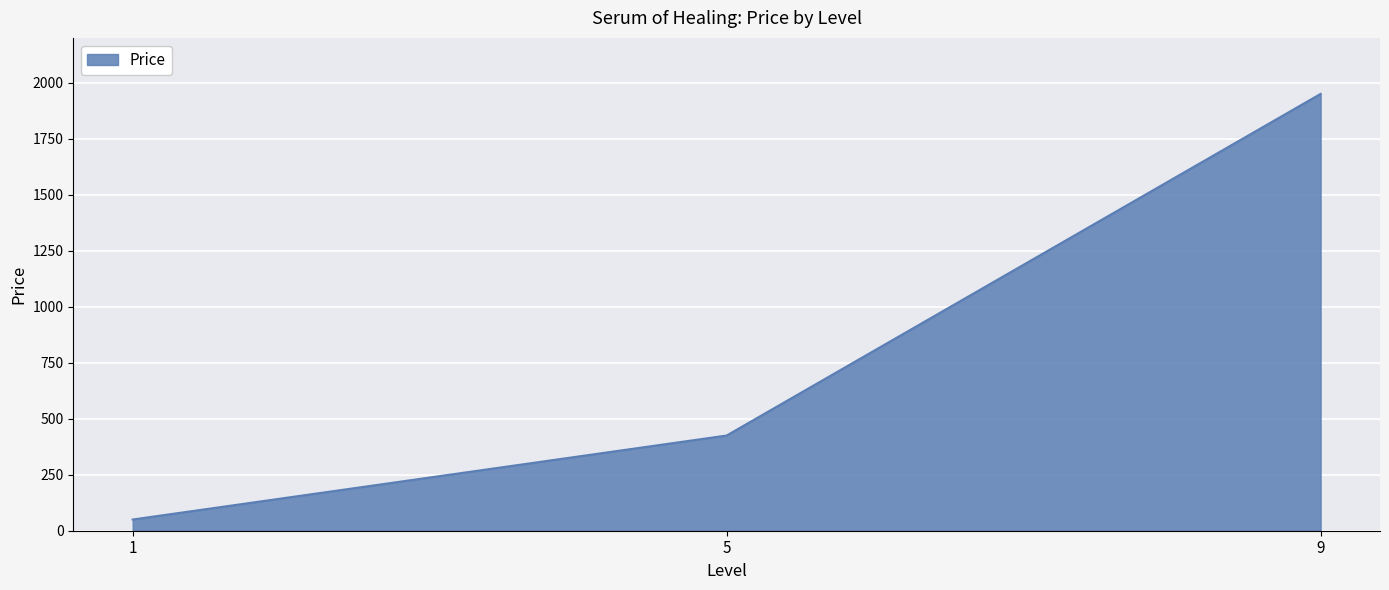

The chart shows a value of 50 at 1. True or false?

True